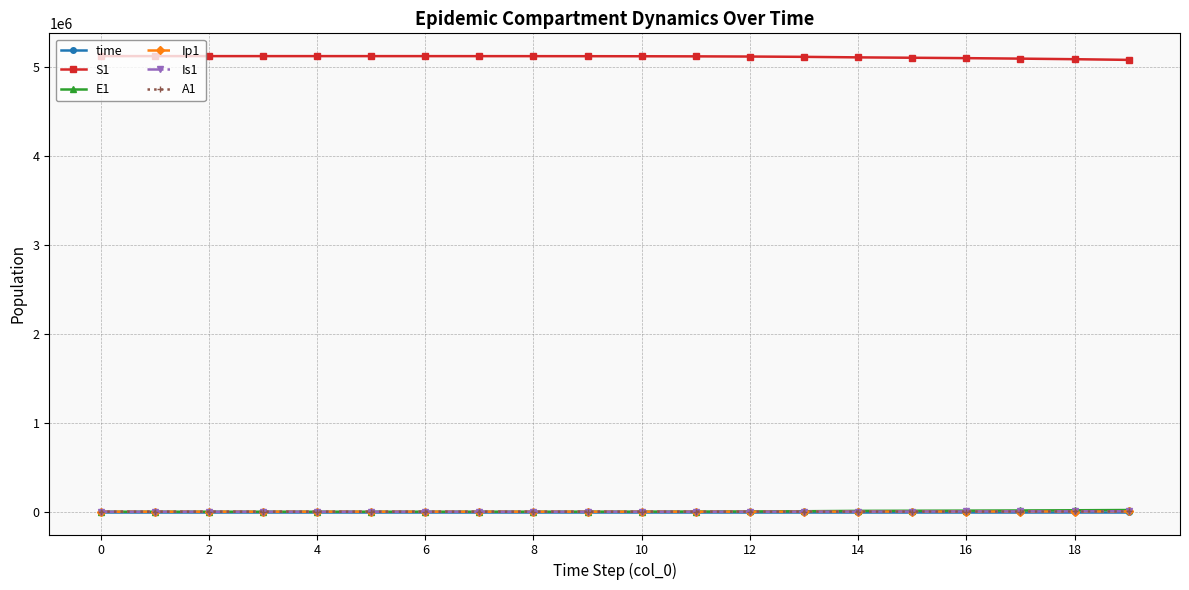

What is the highest value of the S1 series?

5120500.0